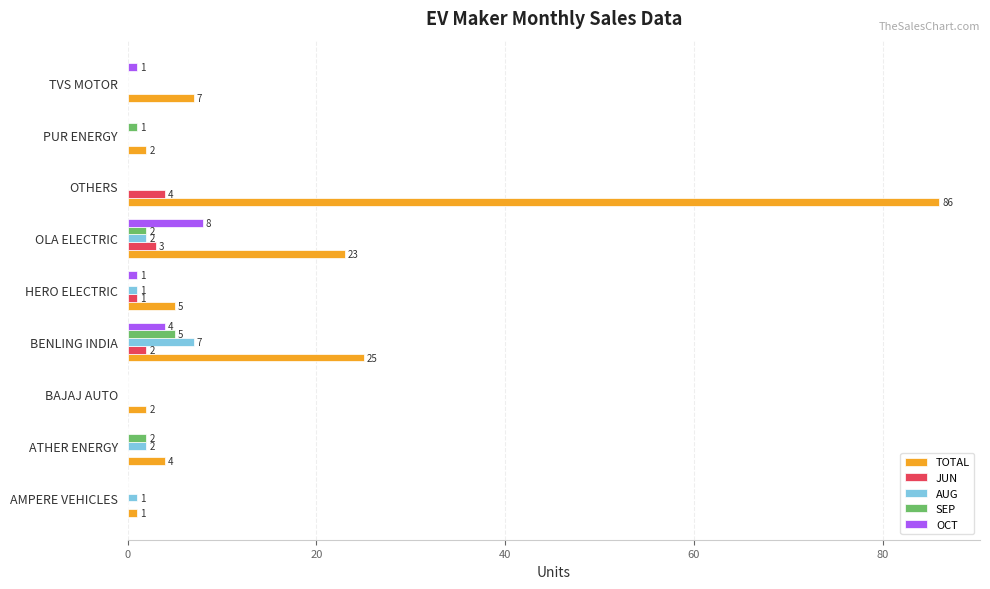

Which series changed the most between BAJAJ AUTO and PUR ENERGY?

SEP